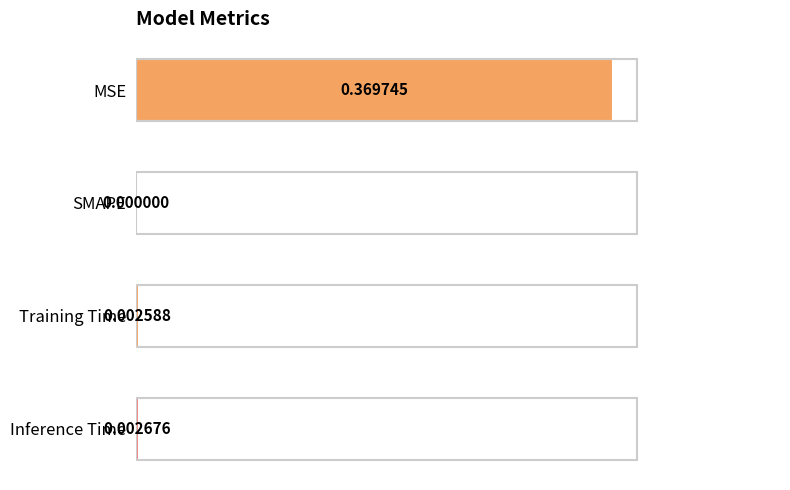

How many positive values are there?

3